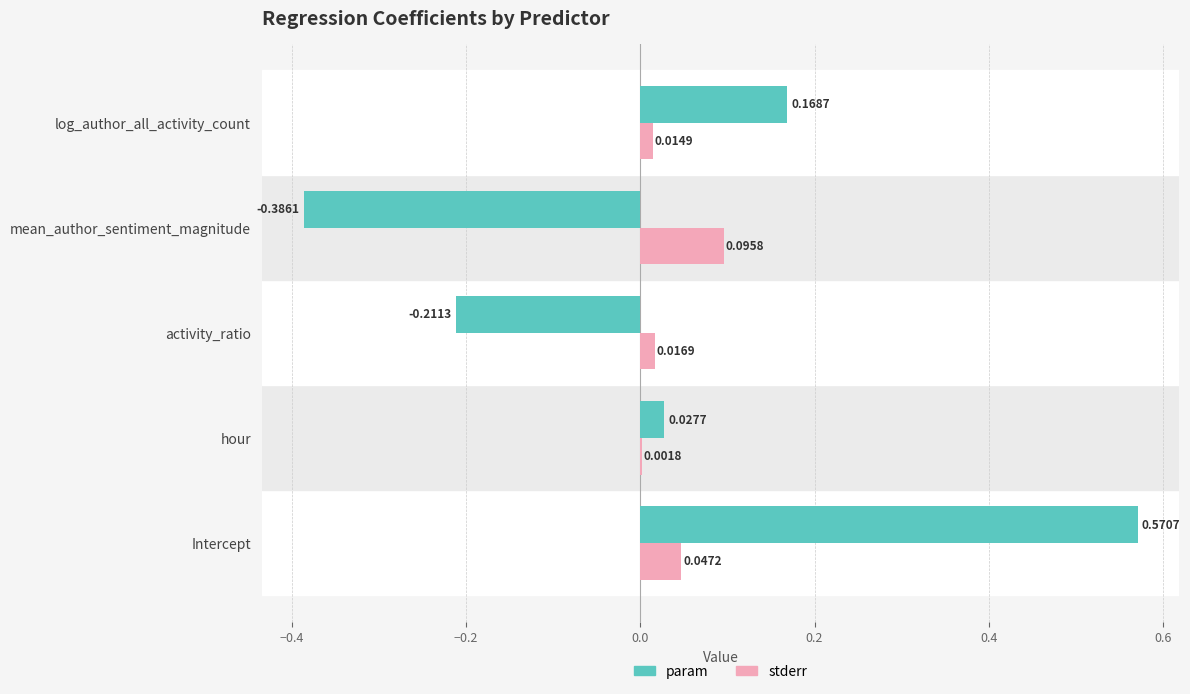

At which label is stderr closest to 0?

hour